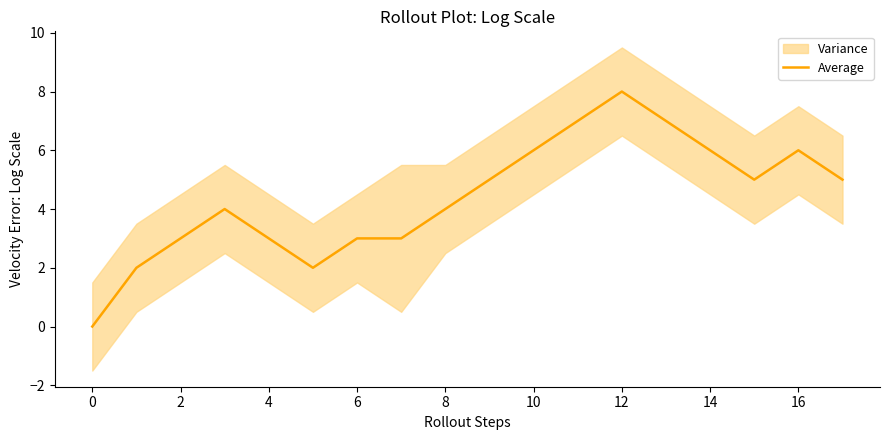

Is it true that the value at 0 is -5?

False